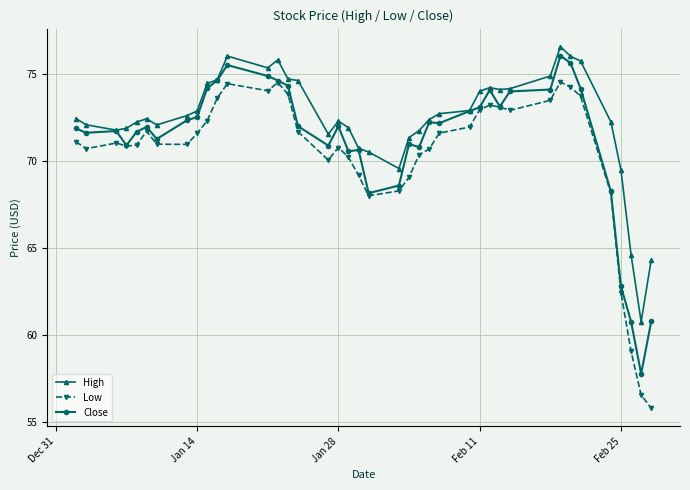

Is this an area chart (filled region under the line)?

No